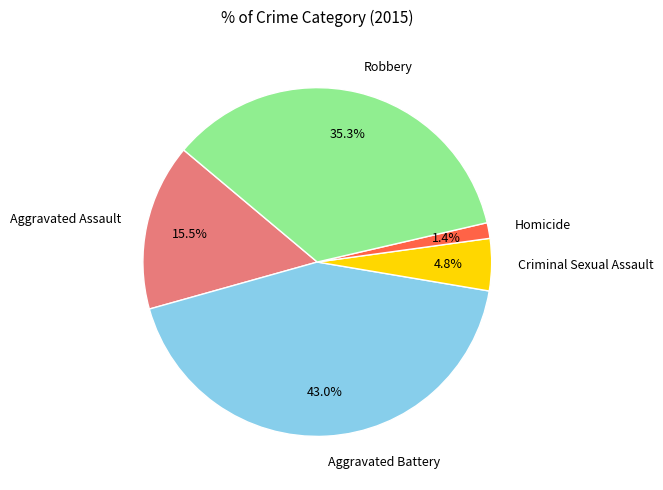

How many segments does this pie chart have?

5